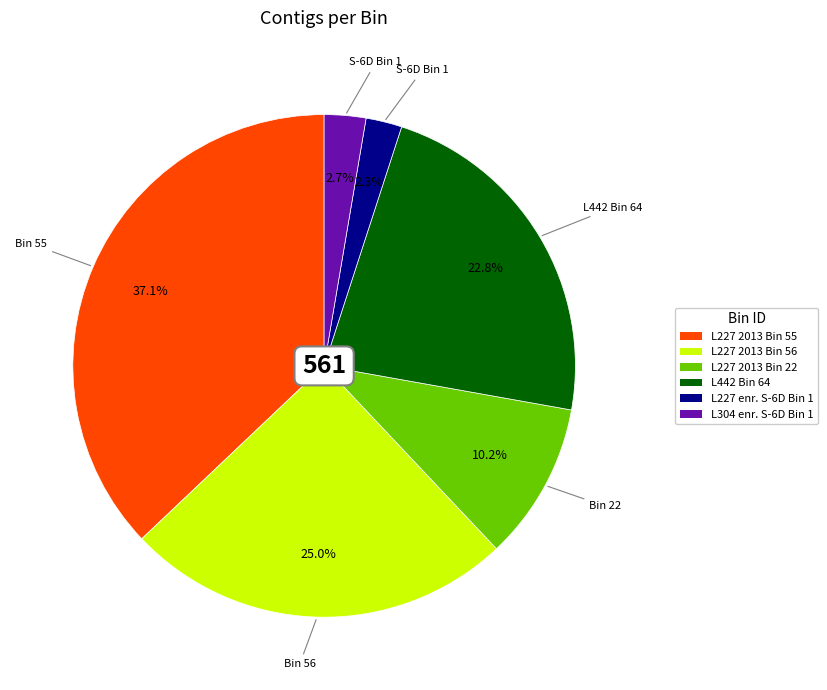

To the nearest percent, what portion does L304 enr. S-6D Bin 1 represent?

3%